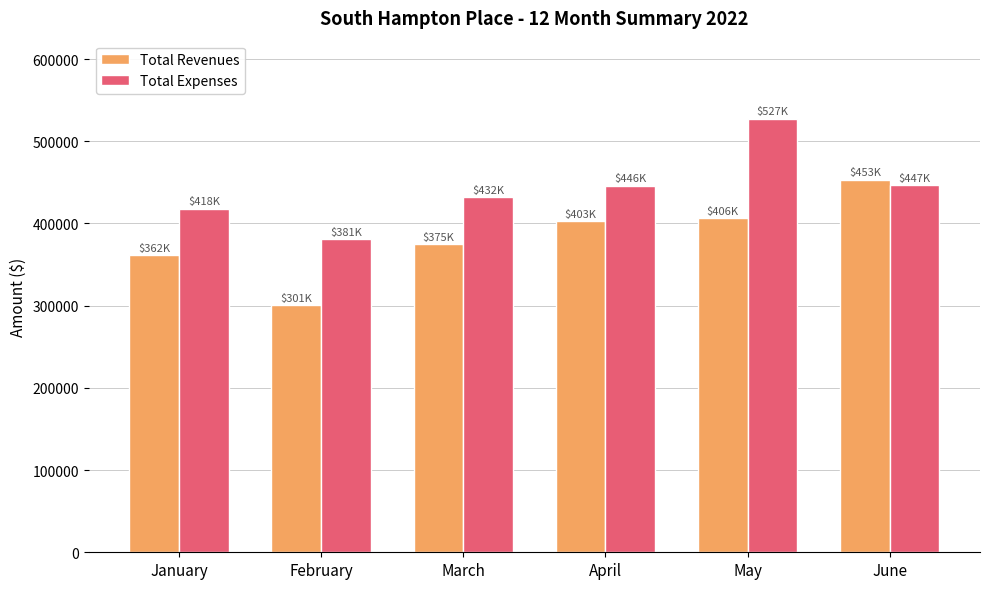

Between March and June, which series saw the biggest shift?

Total Revenues